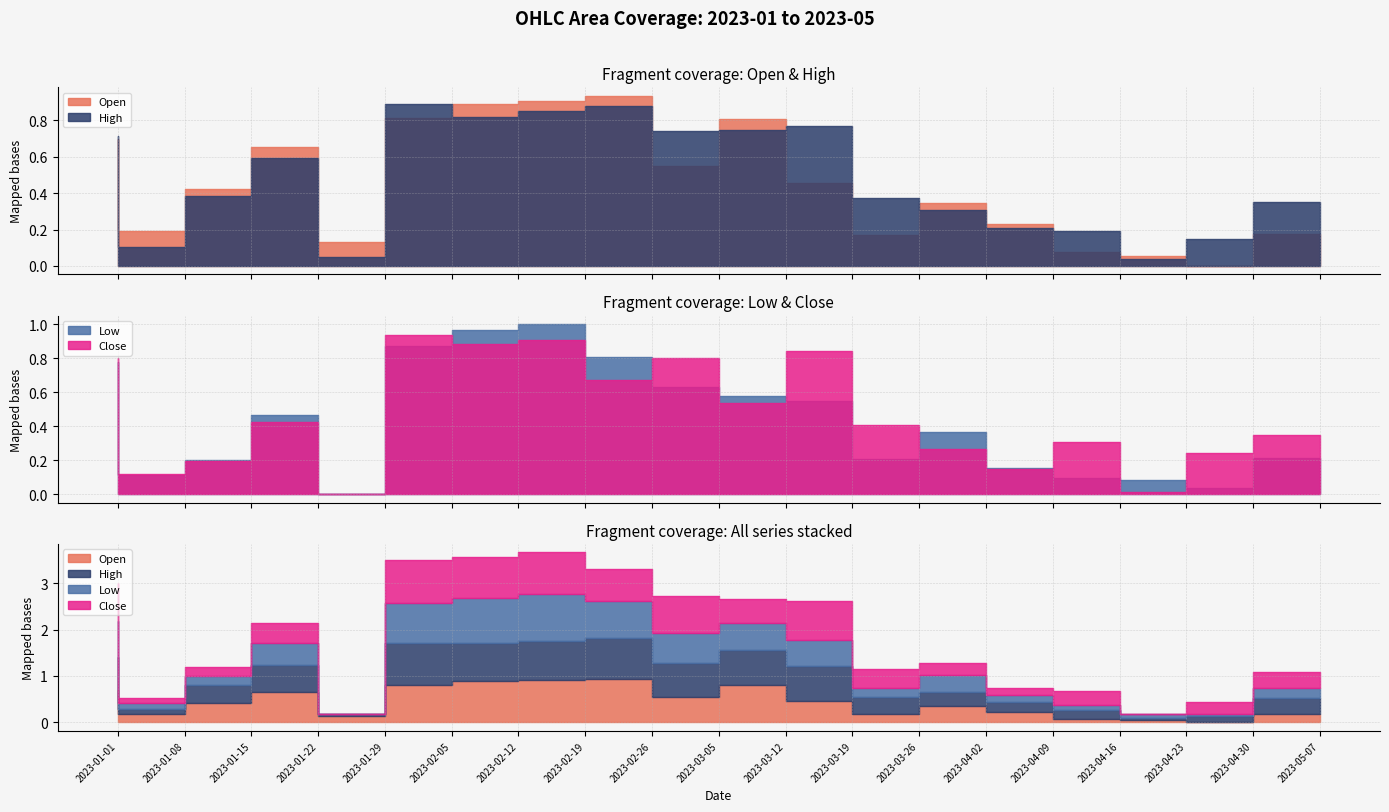

Reading left to right, what are all the values shown in this chart?

Open: 0.7	0.2	0.4	0.7	0.1	0.8	0.9	0.9	0.9	0.6	0.8	0.5	0.2	0.3	0.2	0.1	0.1	0.0	0.2
High: 0.7	0.1	0.4	0.6	0.0	0.9	0.8	0.8	0.9	0.7	0.7	0.8	0.4	0.3	0.2	0.2	0.0	0.1	0.3
Low: 0.8	0.1	0.2	0.5	0.0	0.9	1.0	1.0	0.8	0.6	0.6	0.5	0.2	0.4	0.2	0.1	0.1	0.0	0.2
Close: 0.8	0.1	0.2	0.4	0.0	0.9	0.9	0.9	0.7	0.8	0.5	0.8	0.4	0.3	0.1	0.3	0.0	0.2	0.3